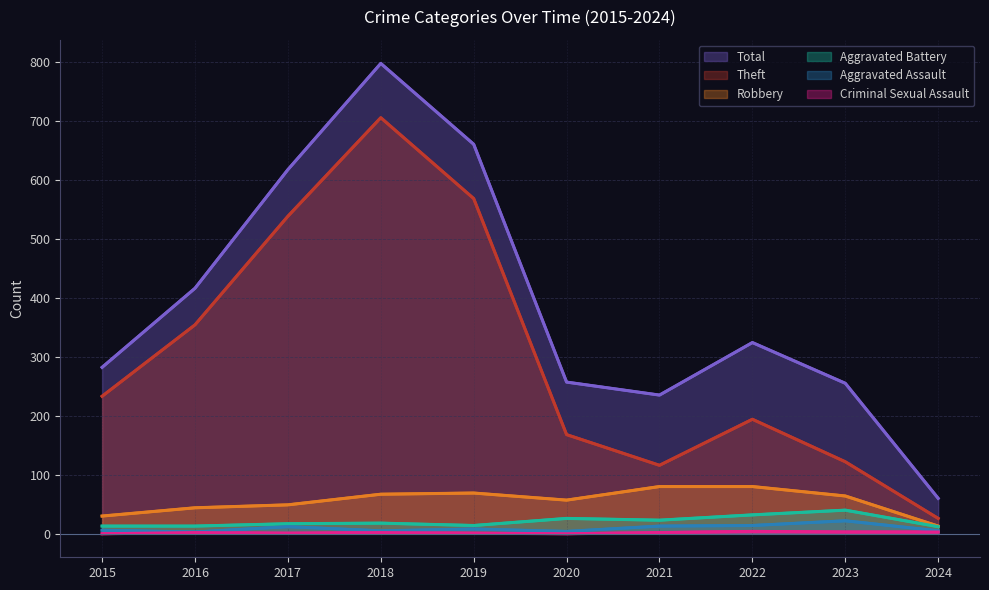

At which label is Robbery closest to 46?

2016